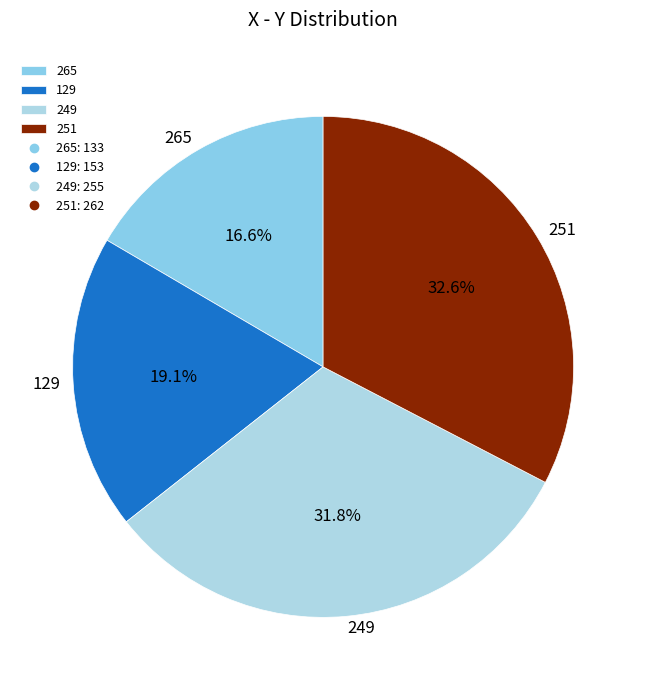

Combined, what portion of the pie is 129 and 249?

50.8%